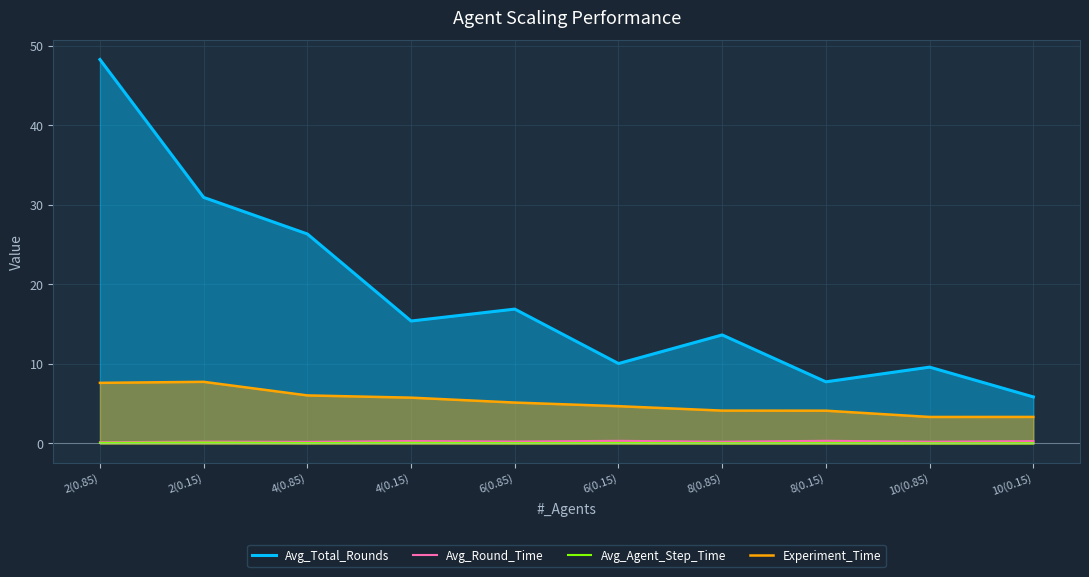

What is the total value across all series at 2(0.15)?

39.0